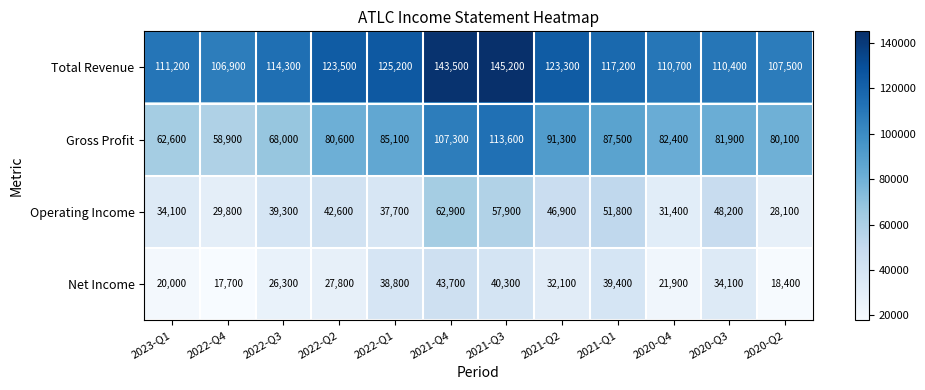

List the series in order of their peak value, lowest first.

Net Income, Operating Income, Gross Profit, Total Revenue